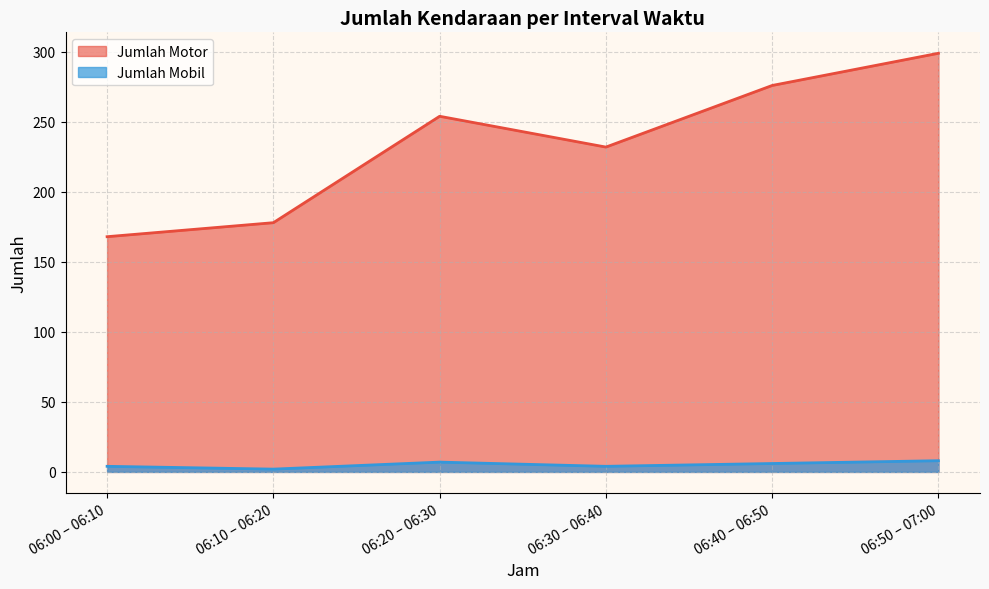

The value of Jumlah Mobil at 06:30 – 06:40 is 4. True or false?

True